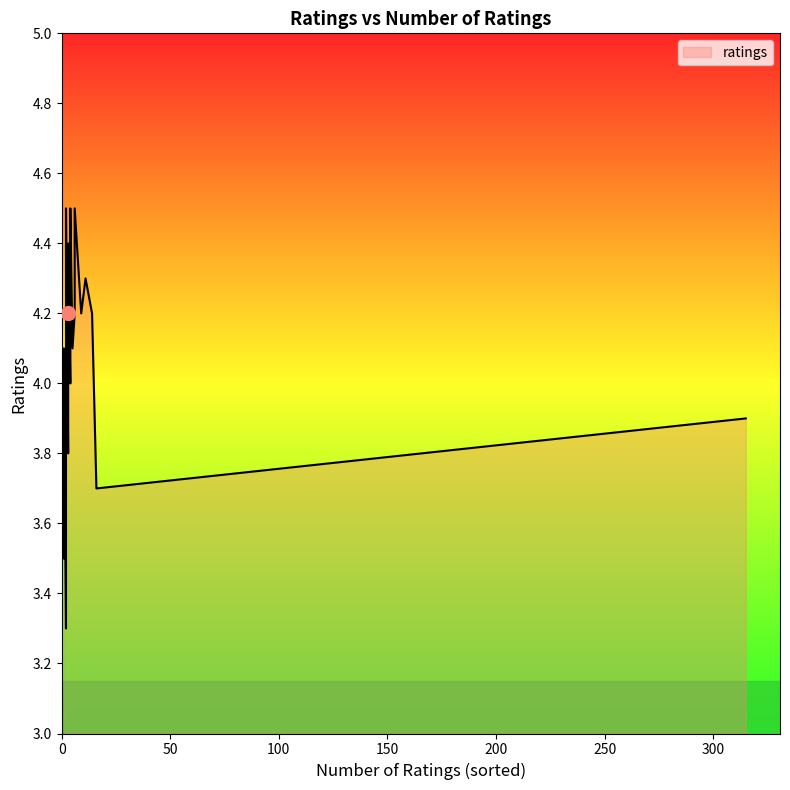

True or false: the data shows 2.9 at 5.

False